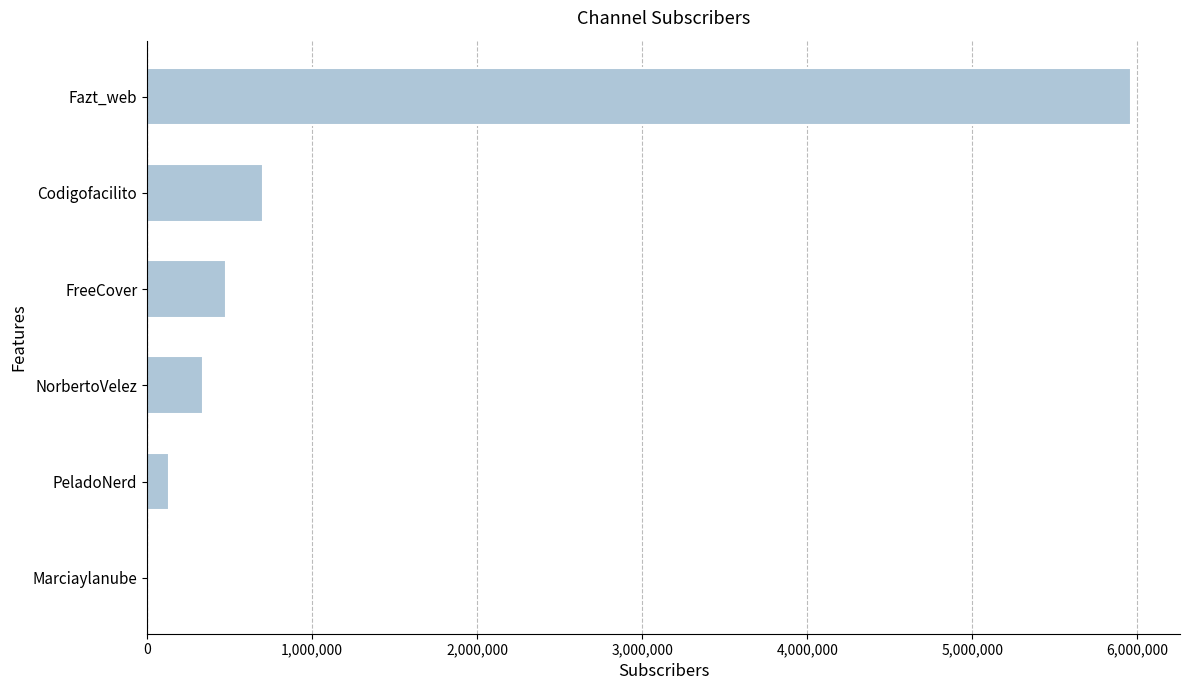

What is the sum of all values?

7619640